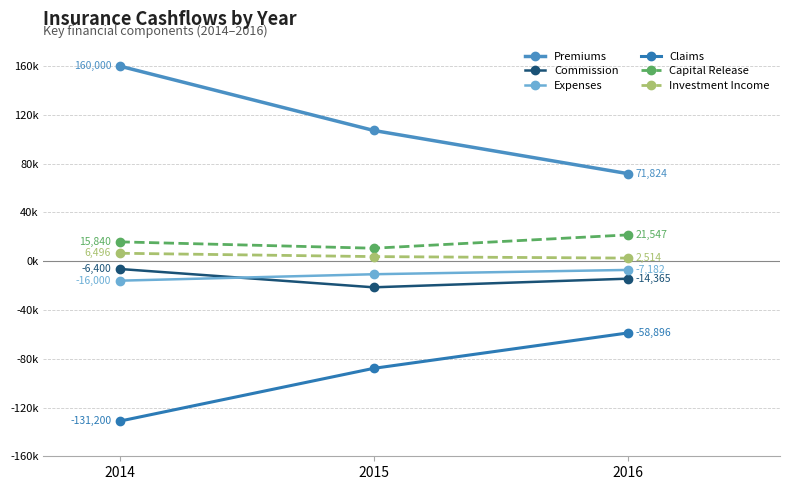

What is the difference between the highest and lowest values at 2014?

291200.0